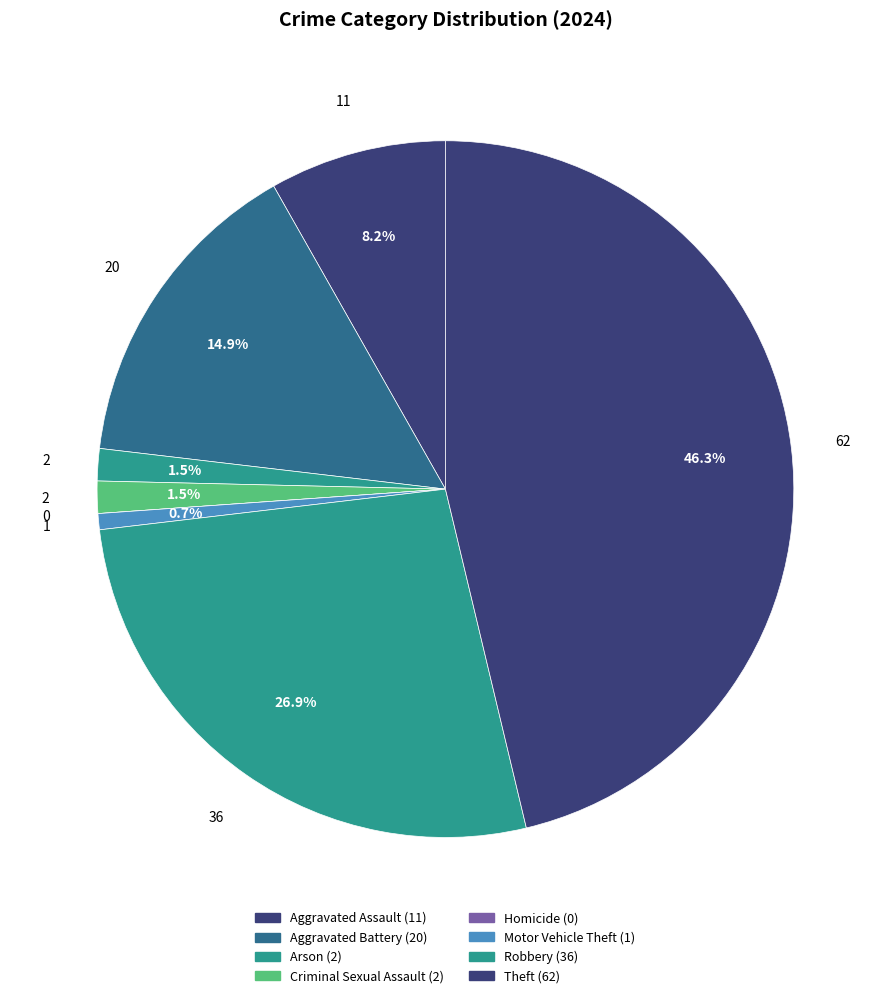

How much of the chart is everything except Arson?

98.5%